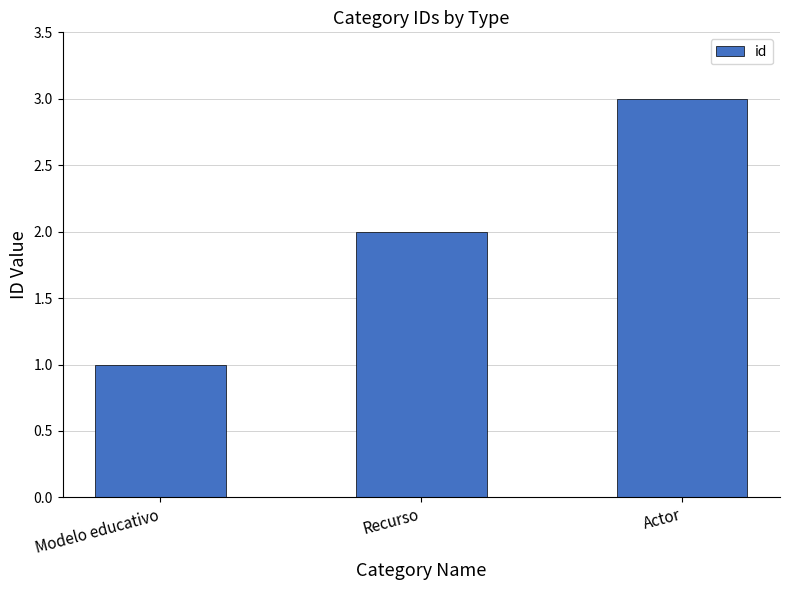

Are the bars horizontal?

No